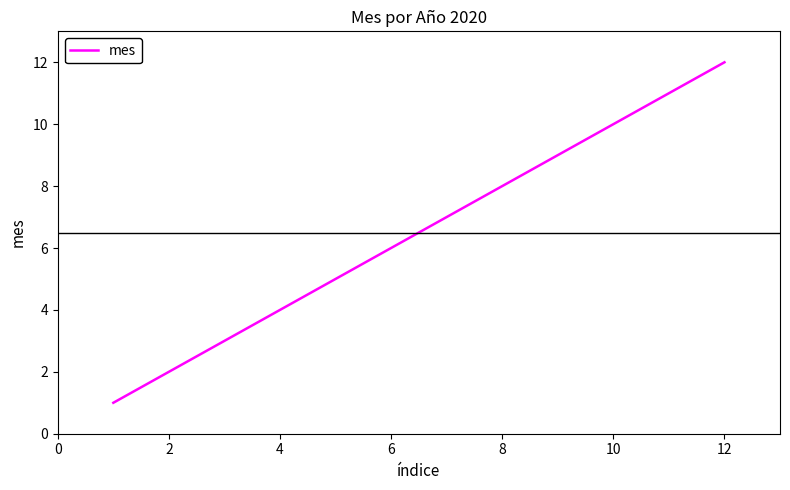

What is the difference between the maximum and minimum values?

11